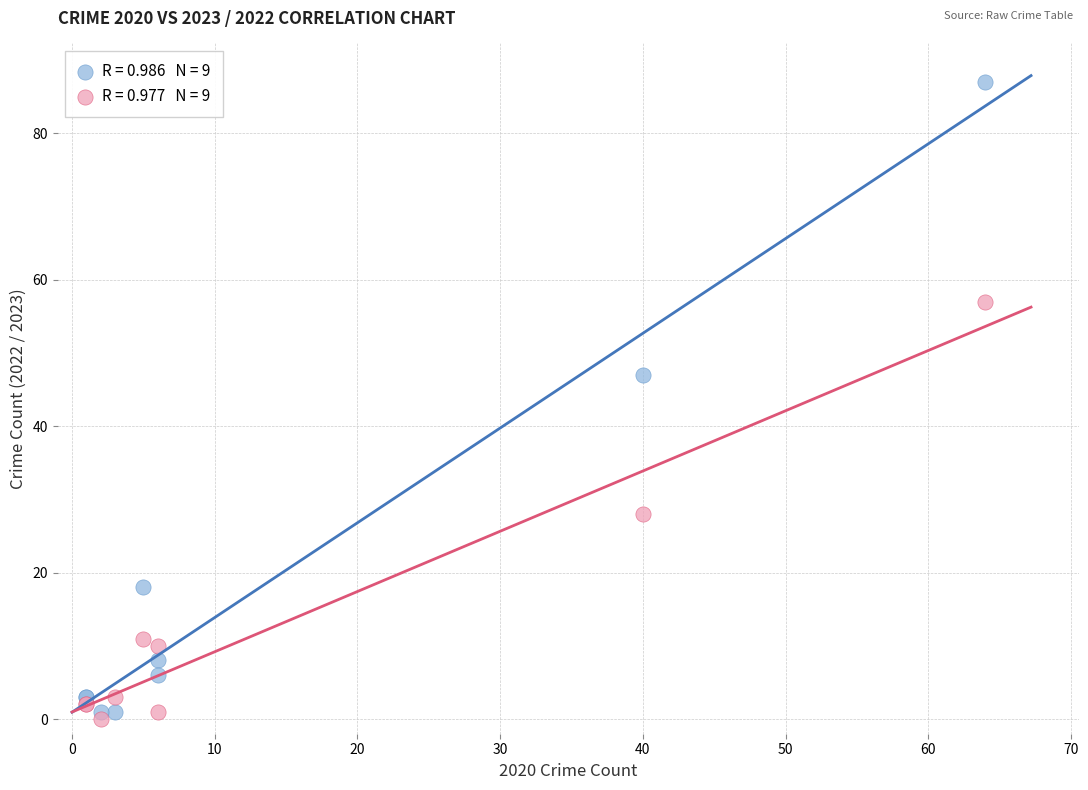

Across all series, what Y value is closest to 43?

47